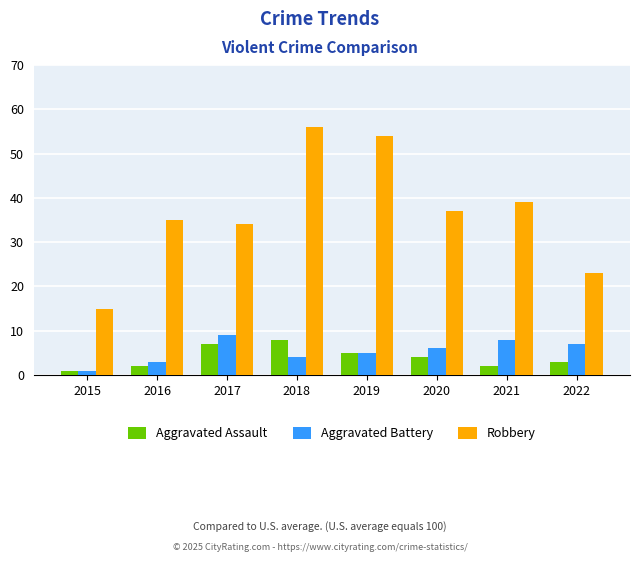

What is the minimum value for Aggravated Assault?

1